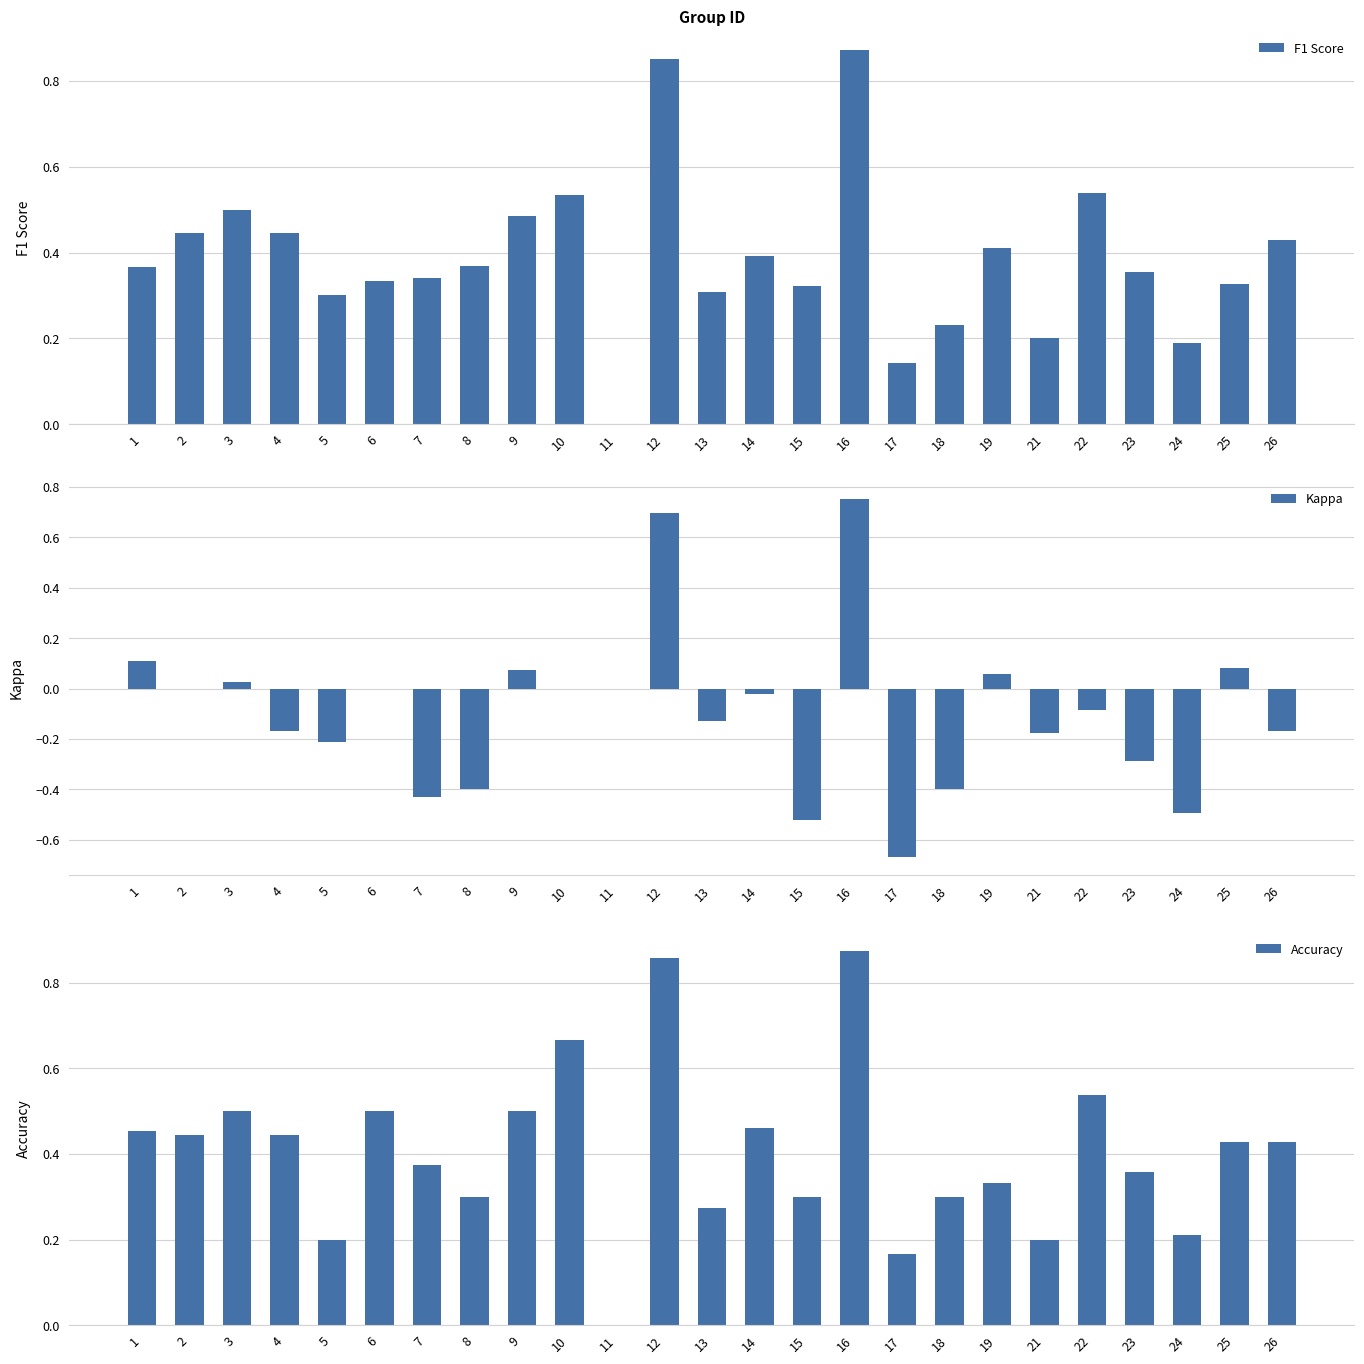

What is the spread (max minus min) of values at 5?

0.5